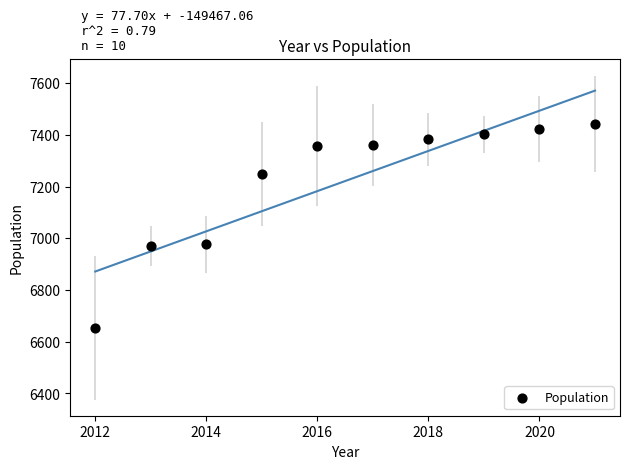

What is the range of Y values (max minus min)?

790